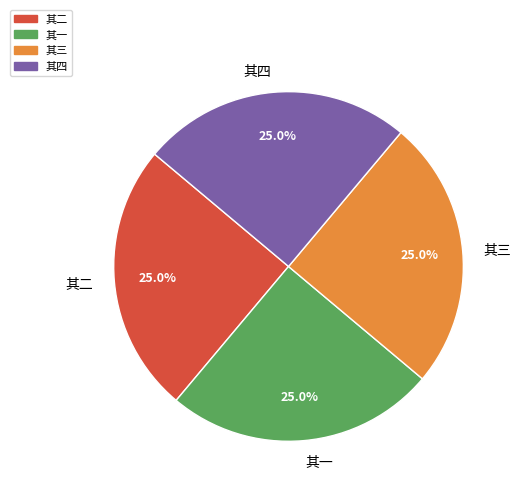

Is there any slice that represents more than half of the pie?

No